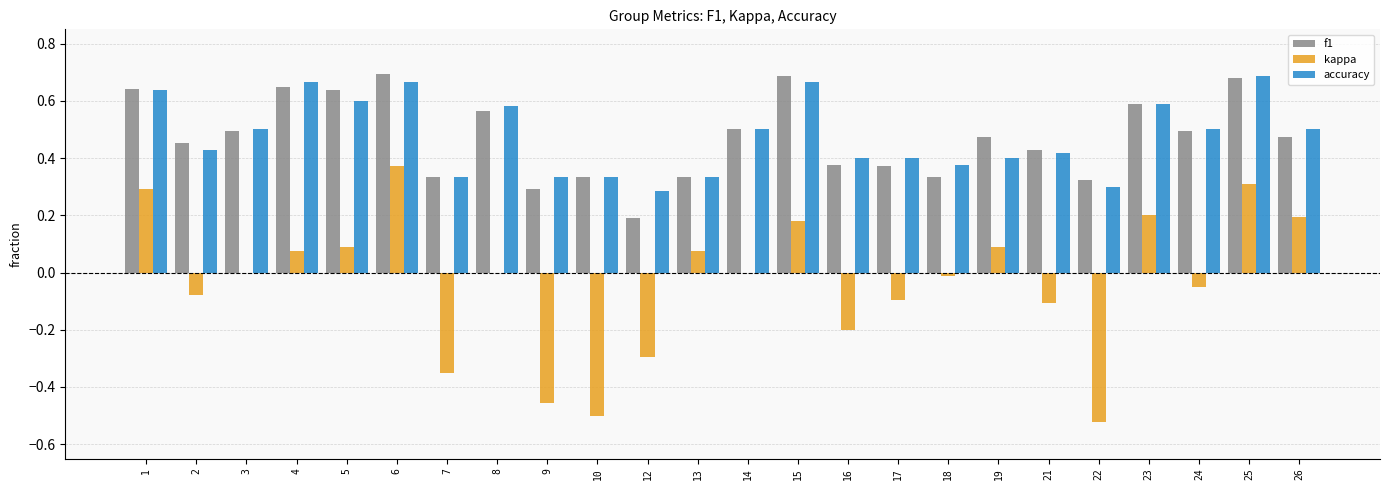

The accuracy series shows 0.6 at 17. True or false?

False